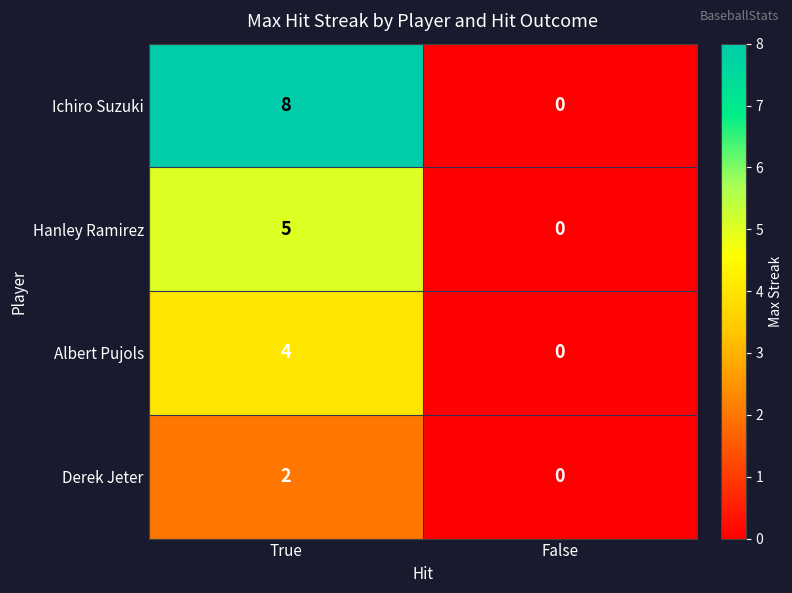

The Albert Pujols series shows 2 at False. True or false?

False